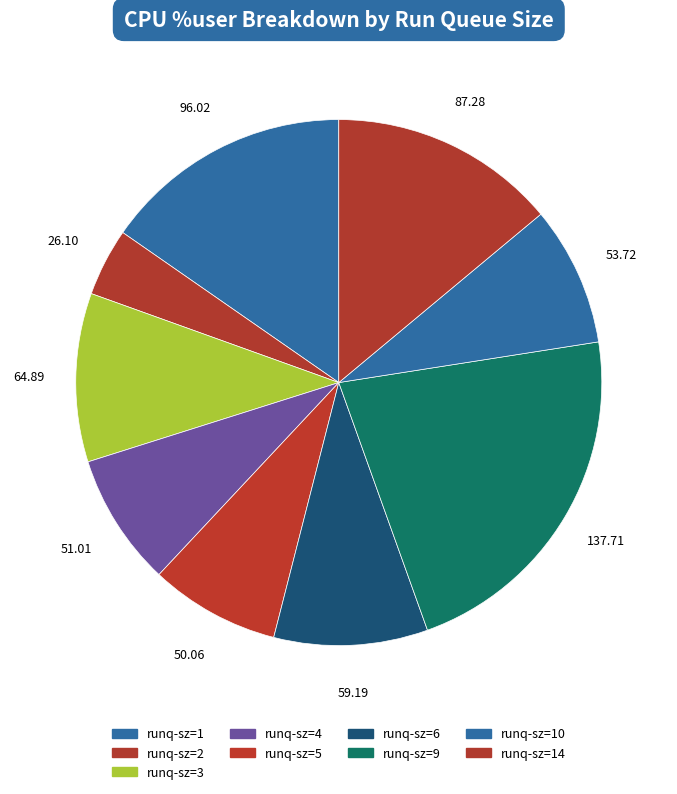

Is there any slice that represents more than half of the pie?

No